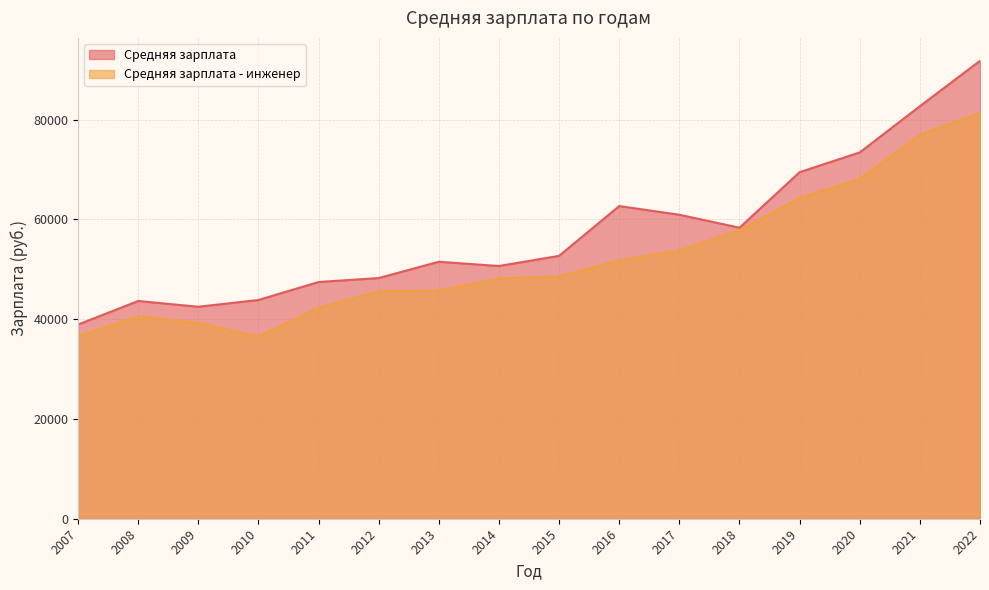

Does the chart have visible grid lines?

Yes